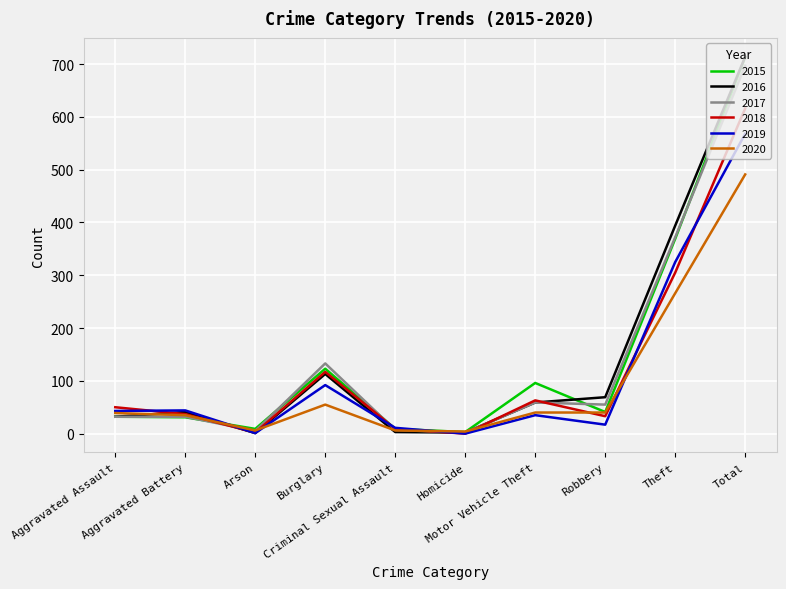

What is the sum of all 2015 values?

1426